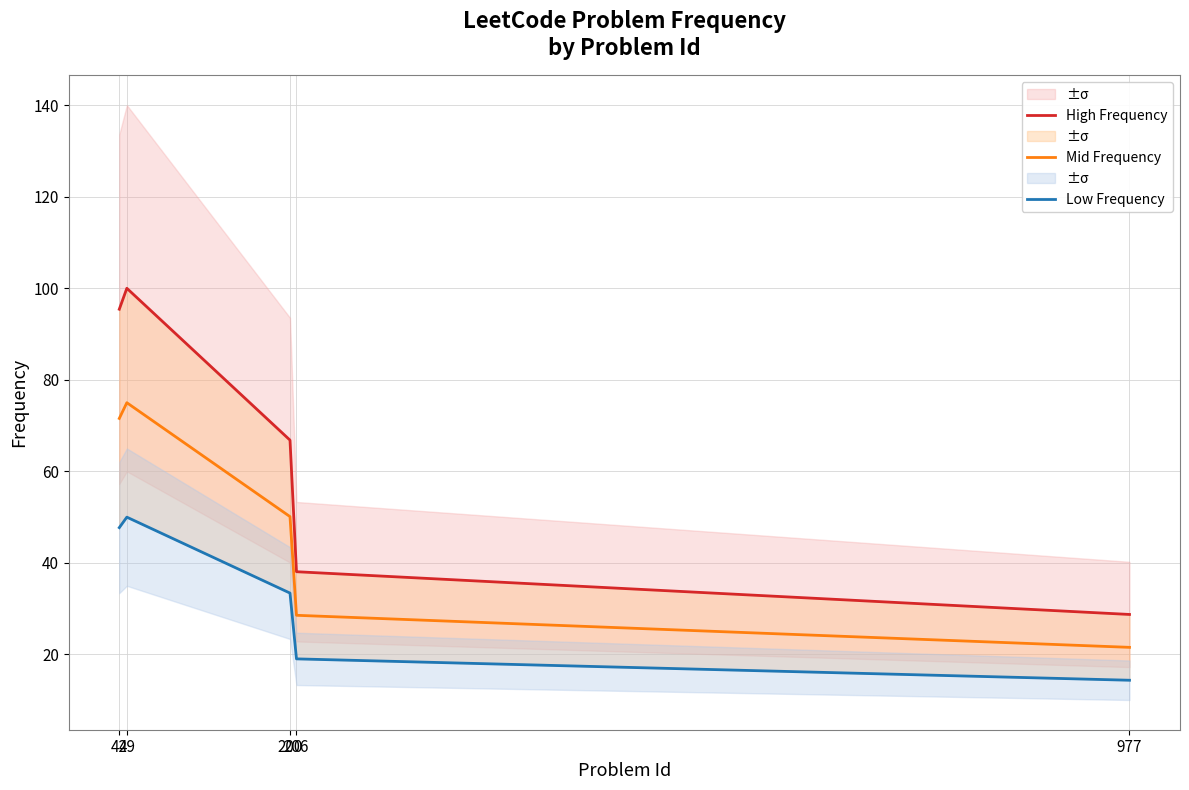

The Mid Frequency series shows 34.7 at 977. True or false?

False